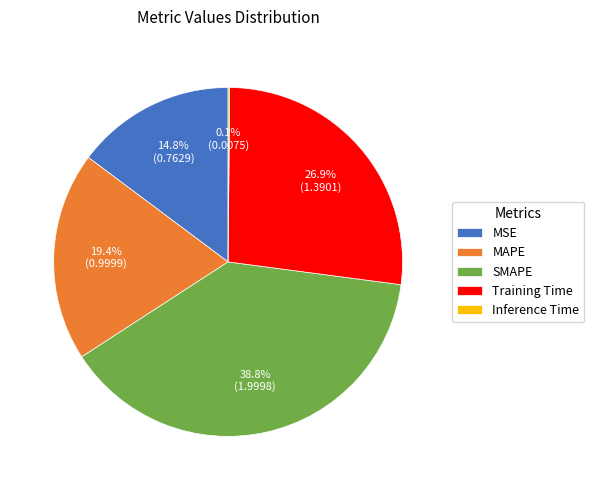

Is there any slice that represents more than half of the pie?

No